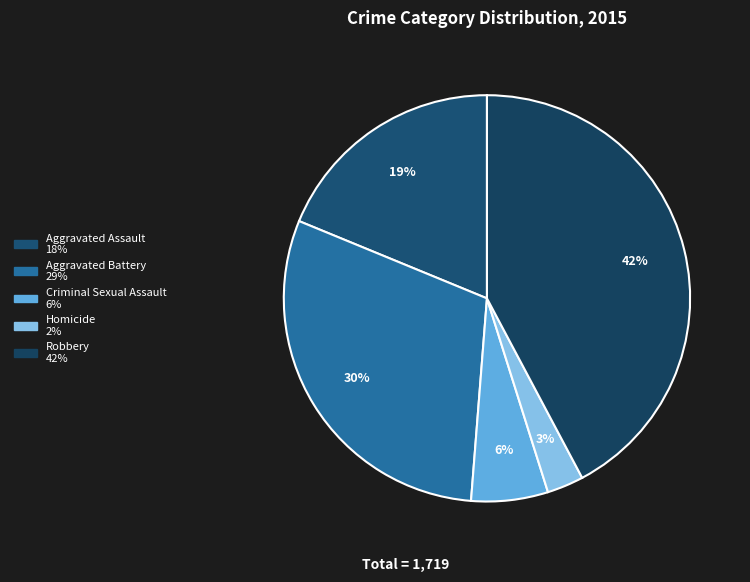

To the nearest percent, what portion does Homicide represent?

3%